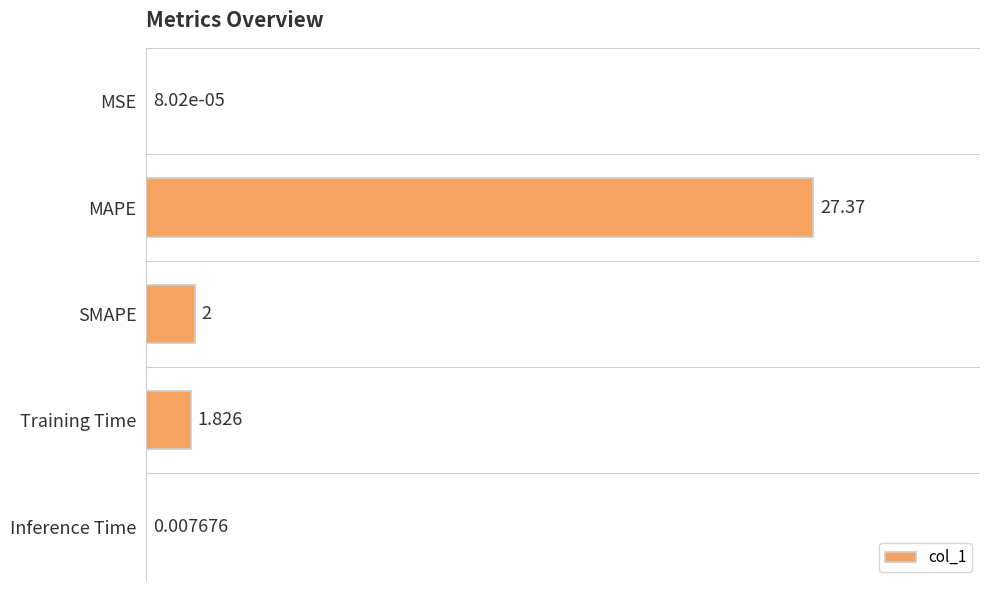

How many distinct data groups are displayed?

1